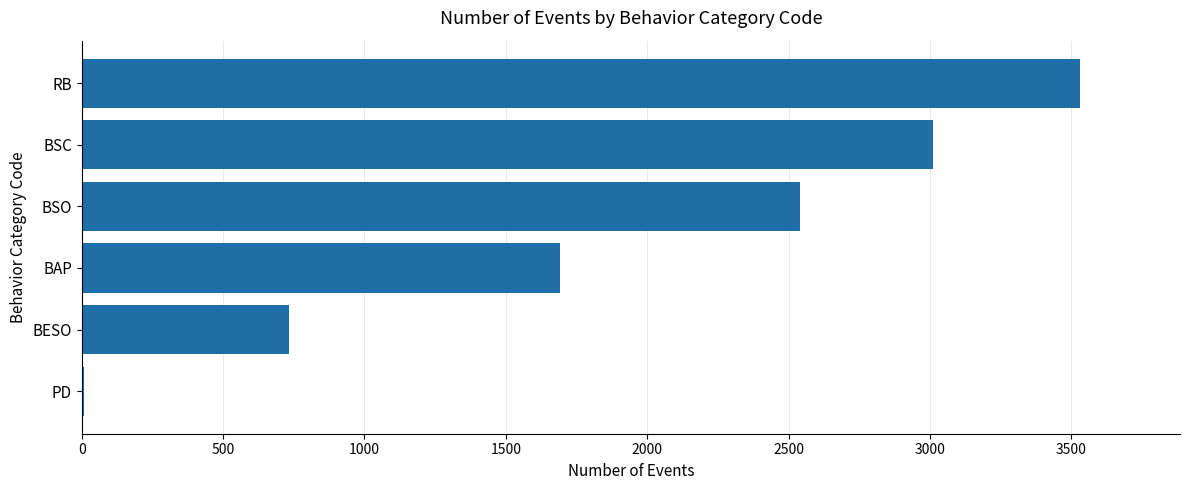

Reading top to bottom, what are all the values shown in this chart?

RB=3531	BSC=3012	BSO=2539	BAP=1692	BESO=734	PD=9